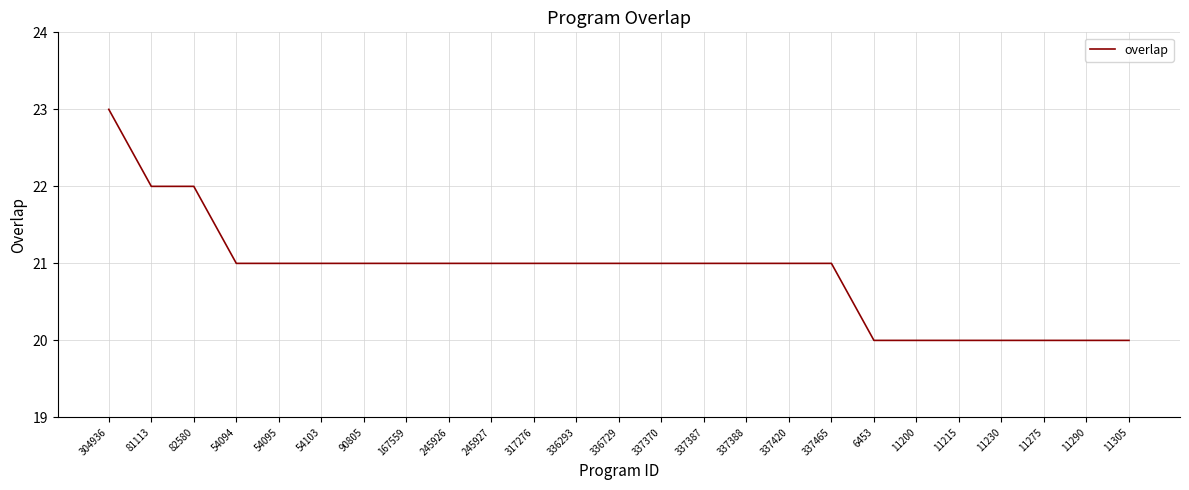

Is it true that the value at 90805 is 21?

True